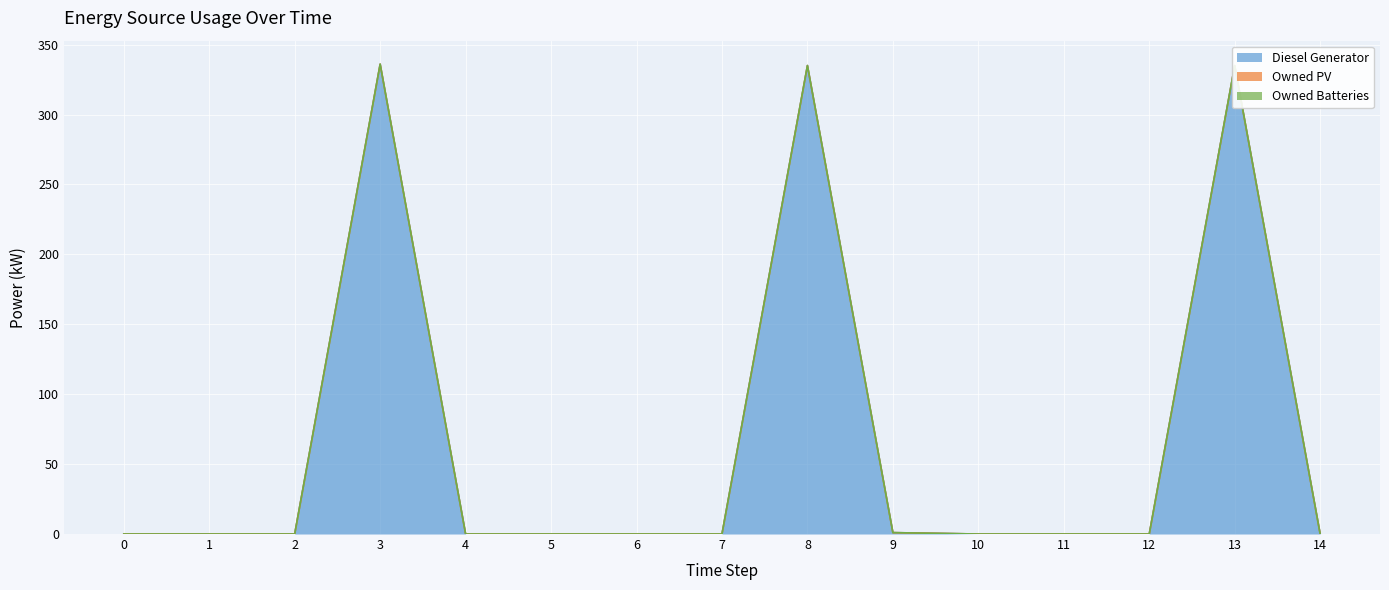

True or false: Owned PV and Diesel Generator cross at least once.

False